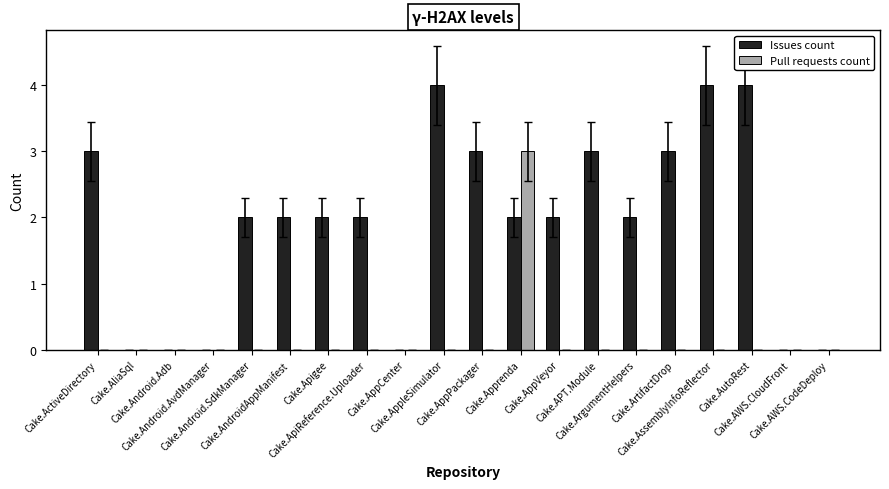

Reading left to right, extract all data points from this chart.

Issues count: Cake.ActiveDirectory=3	Cake.AliaSql=0	Cake.Android.Adb=0	Cake.Android.AvdManager=0	Cake.Android.SdkManager=2	Cake.AndroidAppManifest=2	Cake.Apigee=2	Cake.ApiReference.Uploader=2	Cake.AppCenter=0	Cake.AppleSimulator=4	Cake.AppPackager=3	Cake.Apprenda=2	Cake.AppVeyor=2	Cake.APT.Module=3	Cake.ArgumentHelpers=2	Cake.ArtifactDrop=3	Cake.AssemblyInfoReflector=4	Cake.AutoRest=4	Cake.AWS.CloudFront=0	Cake.AWS.CodeDeploy=0
Pull requests count: Cake.ActiveDirectory=0	Cake.AliaSql=0	Cake.Android.Adb=0	Cake.Android.AvdManager=0	Cake.Android.SdkManager=0	Cake.AndroidAppManifest=0	Cake.Apigee=0	Cake.ApiReference.Uploader=0	Cake.AppCenter=0	Cake.AppleSimulator=0	Cake.AppPackager=0	Cake.Apprenda=3	Cake.AppVeyor=0	Cake.APT.Module=0	Cake.ArgumentHelpers=0	Cake.ArtifactDrop=0	Cake.AssemblyInfoReflector=0	Cake.AutoRest=0	Cake.AWS.CloudFront=0	Cake.AWS.CodeDeploy=0